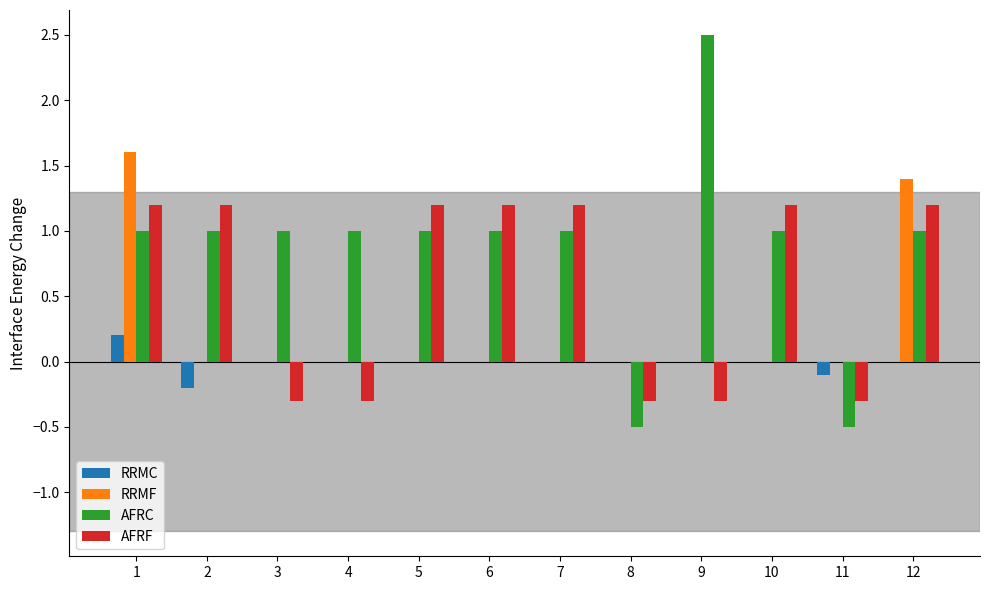

Which series has the widest spread of values?

AFRC